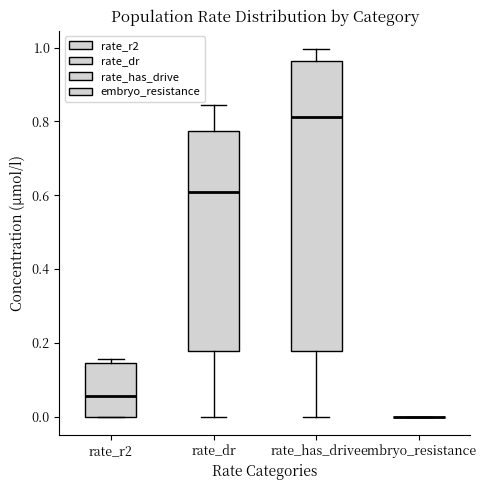

Where does the median line of the box for rate_dr sit on the y-axis? The values are not printed on the chart, so give them approximately, as read against the axis.

0.60